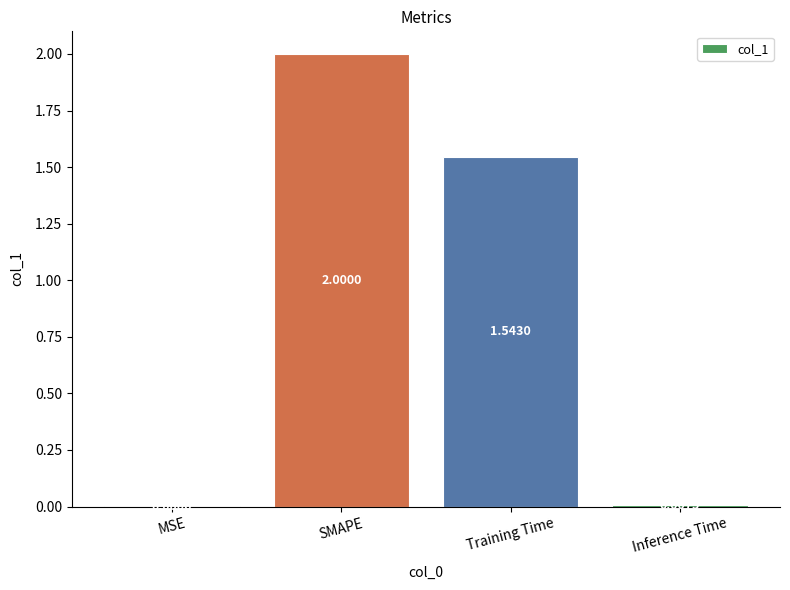

Between SMAPE and Training Time, which is larger?

SMAPE